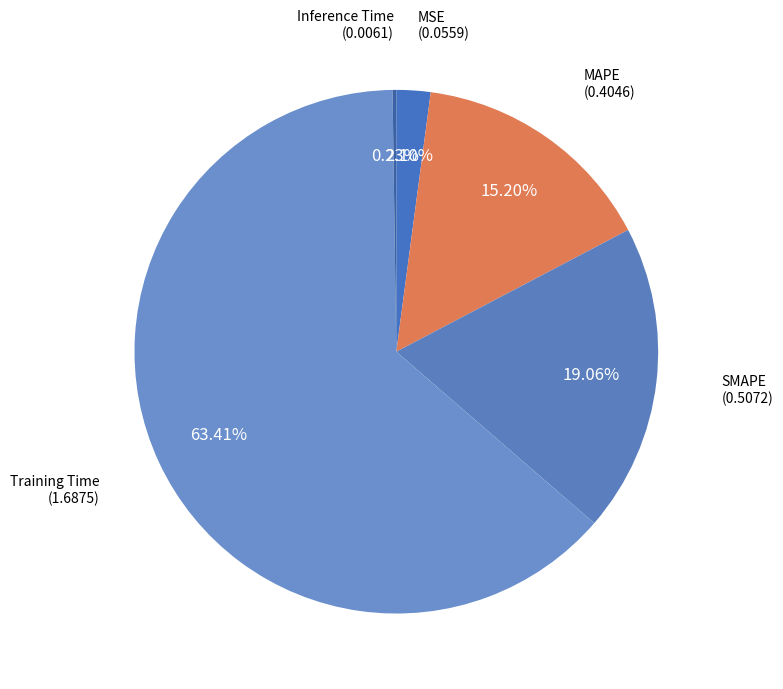

What is the largest slice in the pie chart?

Training Time